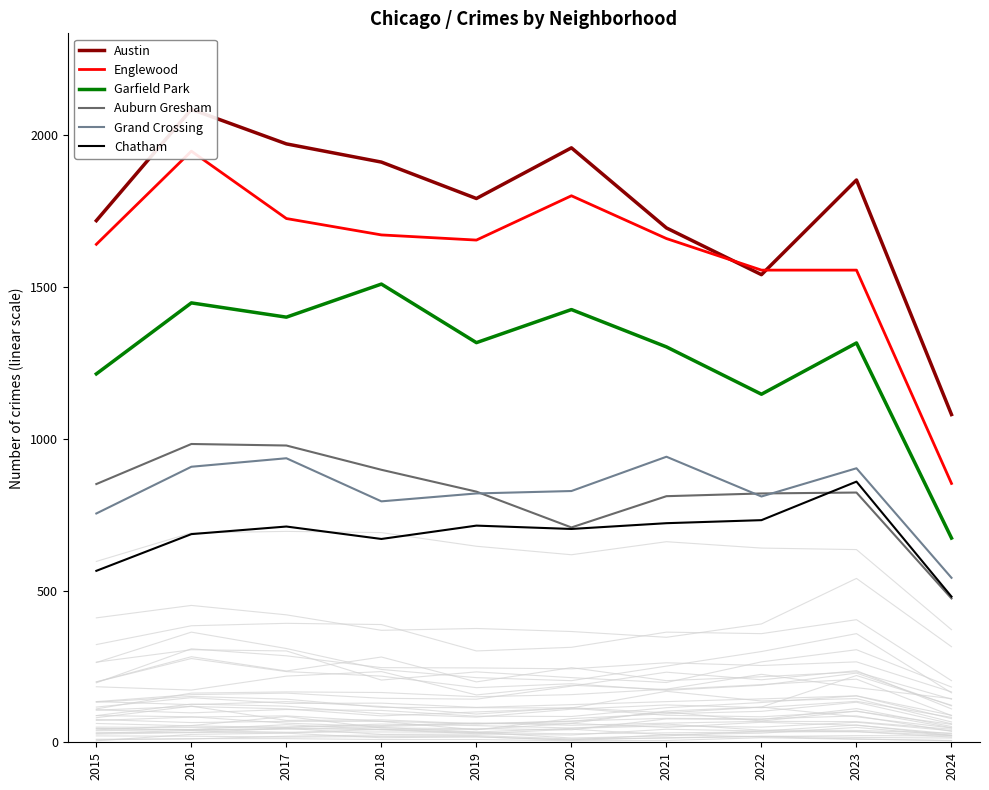

Reading left to right, list all the values displayed in this chart.

Austin: 1719	2086	1972	1912	1792	1959	1695	1541	1853	1080
Englewood: 1641	1948	1726	1672	1655	1801	1660	1556	1556	853
Garfield Park: 1214	1448	1401	1510	1317	1426	1303	1147	1316	673
Auburn Gresham: 851	983	978	898	826	708	811	820	823	474
Grand Crossing: 754	908	936	794	820	828	941	810	903	542
Chatham: 565	686	711	670	714	703	722	732	859	480